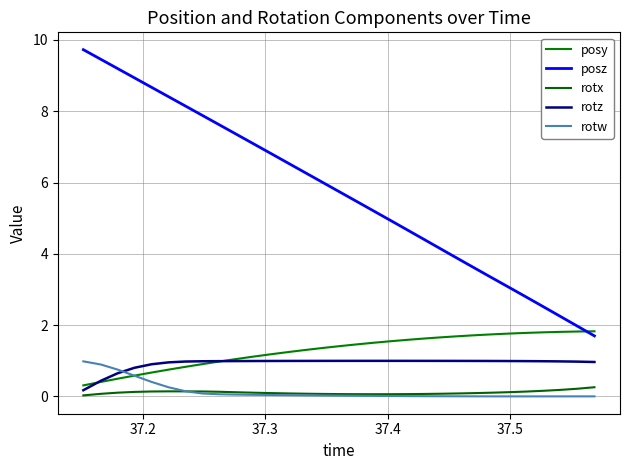

How many distinct data groups are displayed?

5